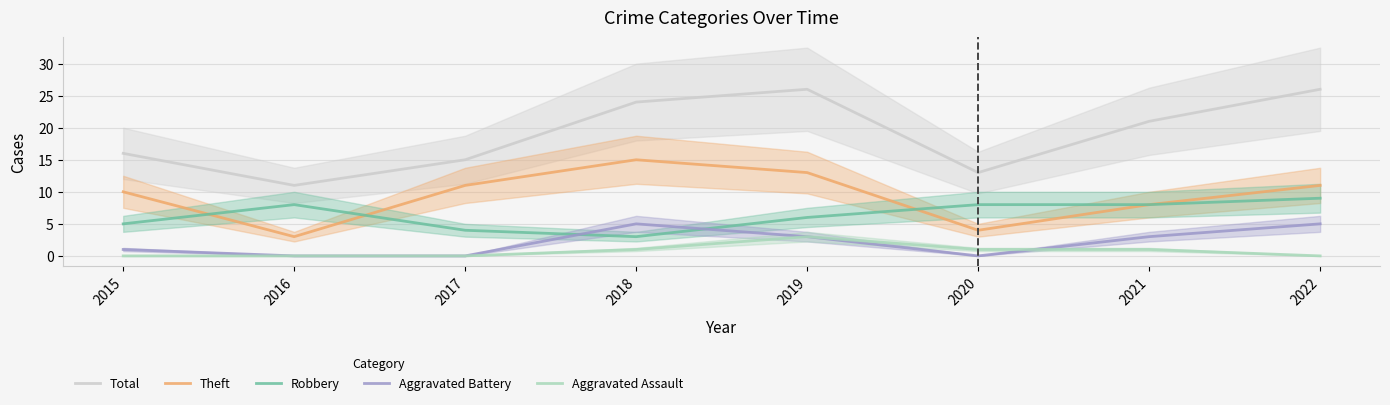

At which category does Robbery reach its first local peak?

2016